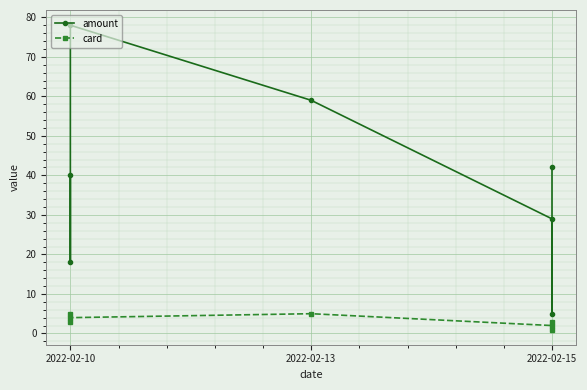

True or false: card has a value of 5 at 2022-02-10.

True